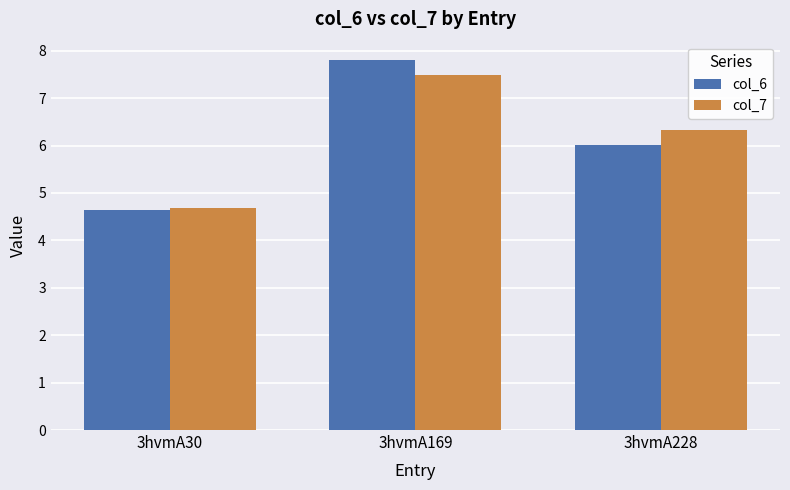

At which label does col_6 first exceed 6?

3hvmA169